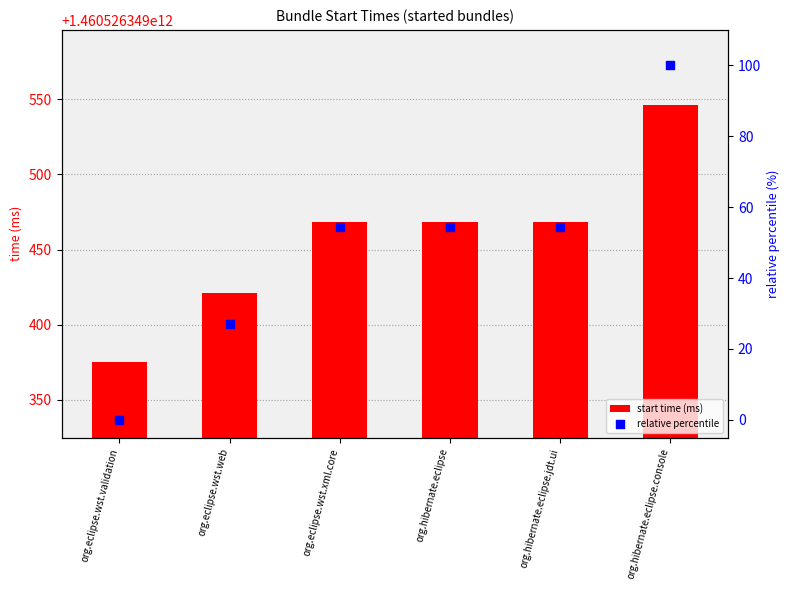

What are all the series names shown in the legend?

start time (ms), relative percentile